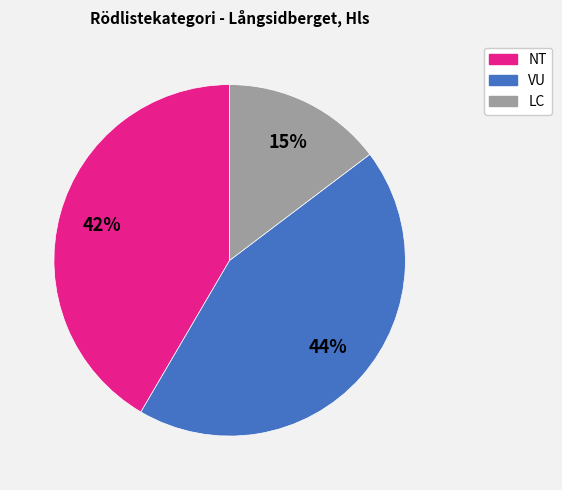

To the nearest percent, what is the difference between the largest and smallest slice percentages?

29%